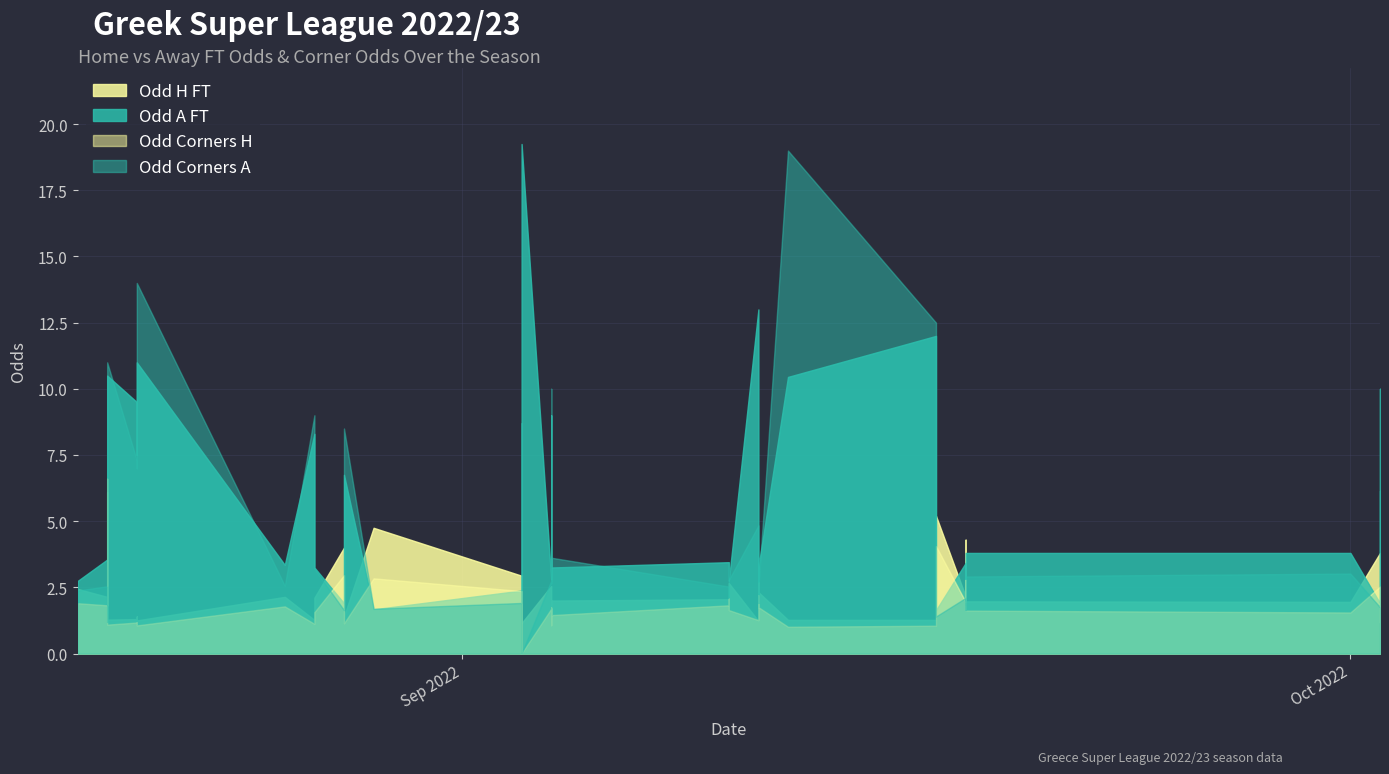

What is the maximum value for Odd_Corners_A?

19.0